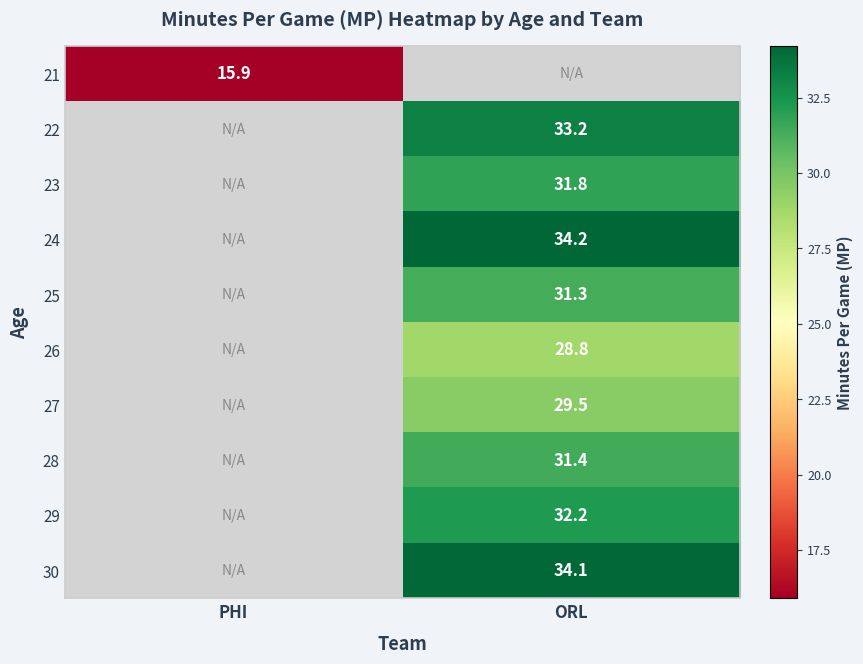

The value of 27 at ORL is 39.8. True or false?

False